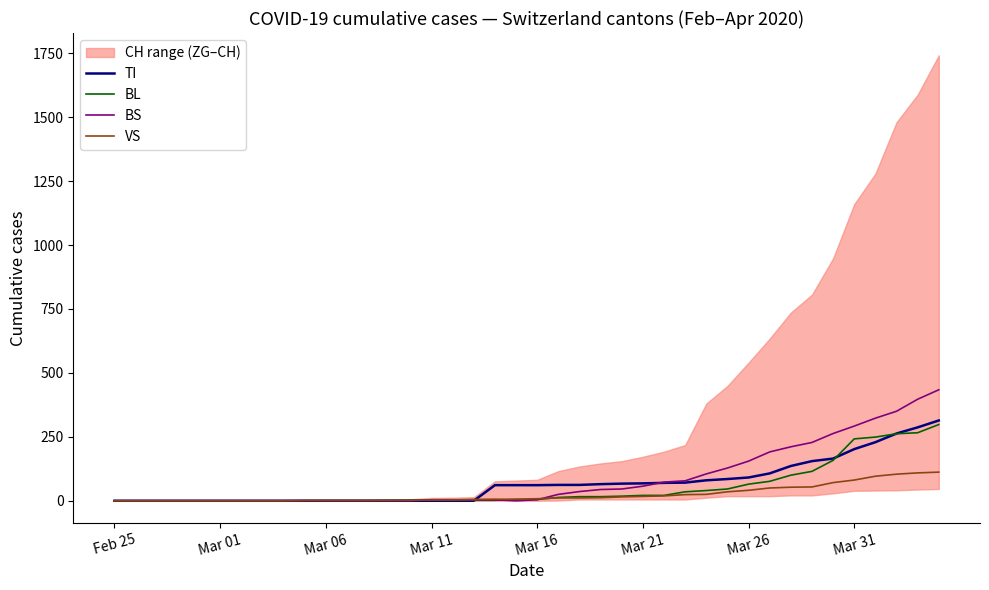

After their last crossing, which series has the higher values: VS or BS?

BS